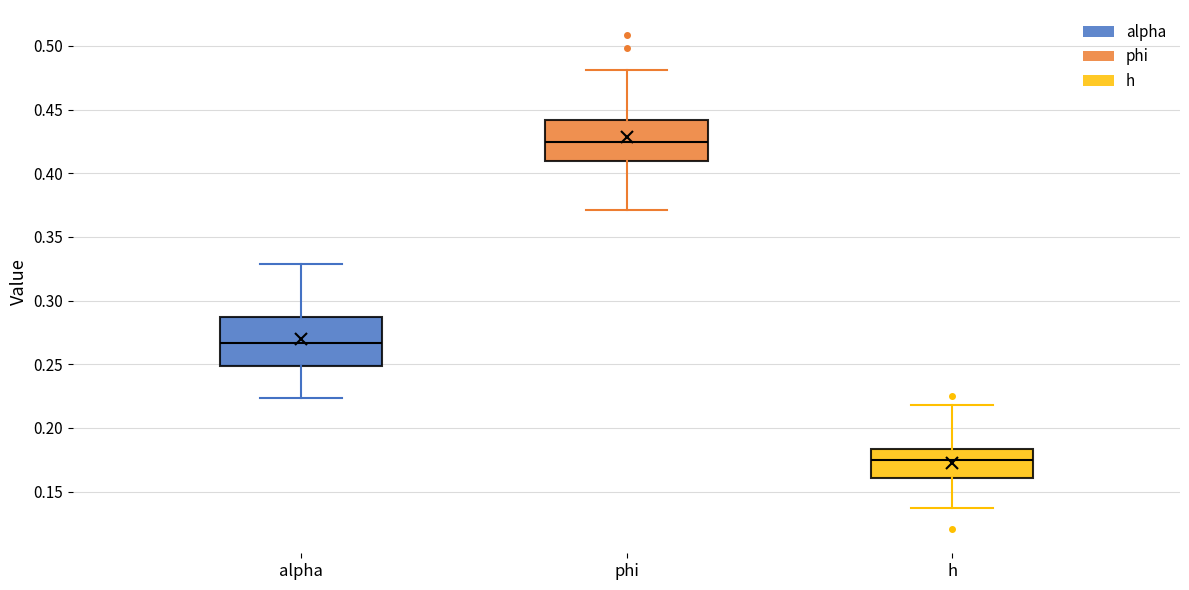

Comparing the boxes themselves (not the whiskers), which one is the tallest?

alpha